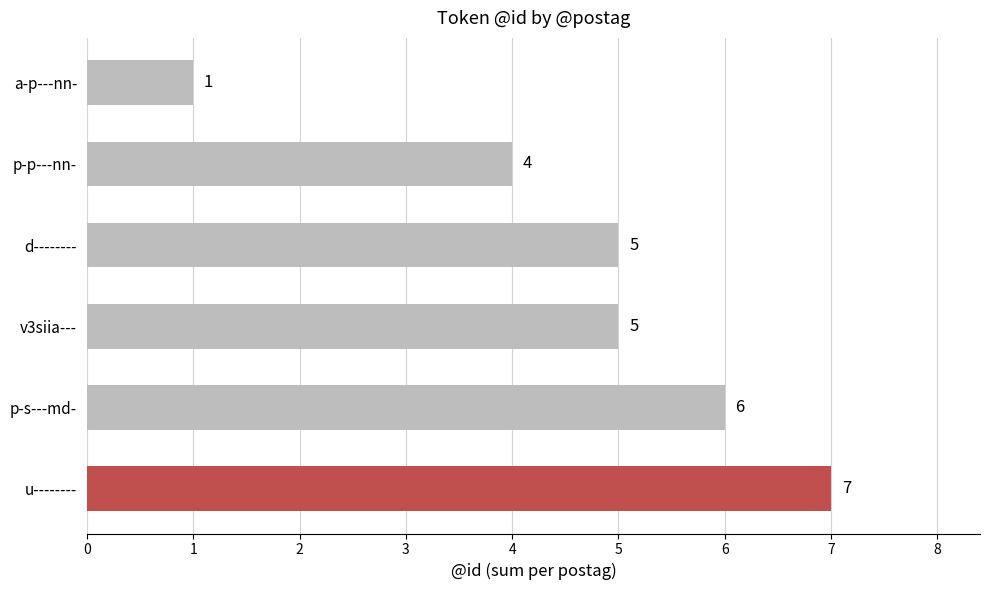

How many data points are less than 5?

2